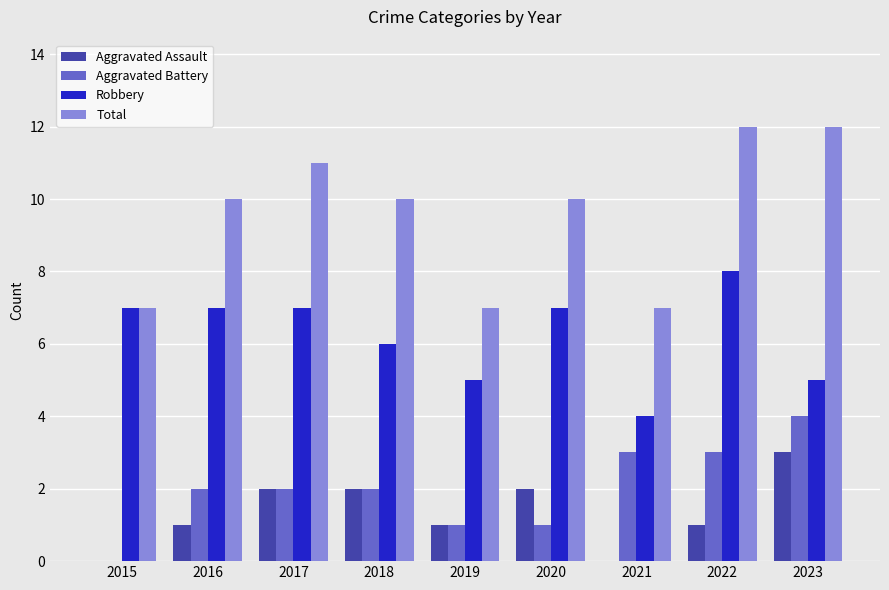

What is the highest value of the Robbery series?

8